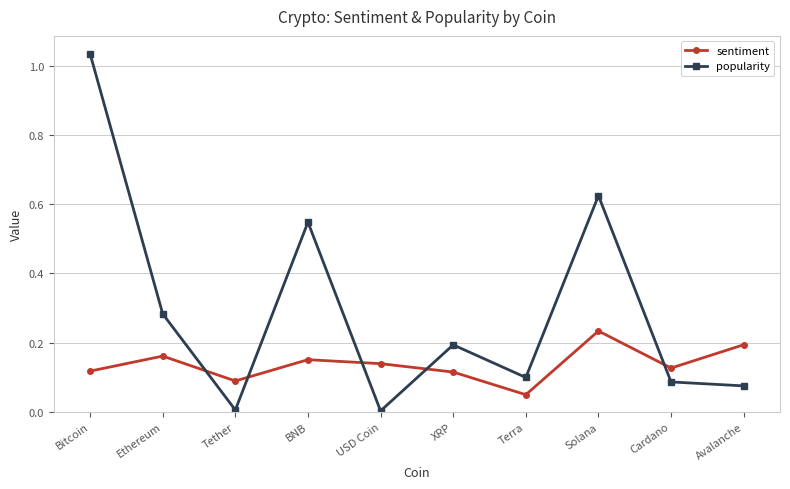

In popularity, how many points are lower than both neighbors (excluding endpoints)?

3